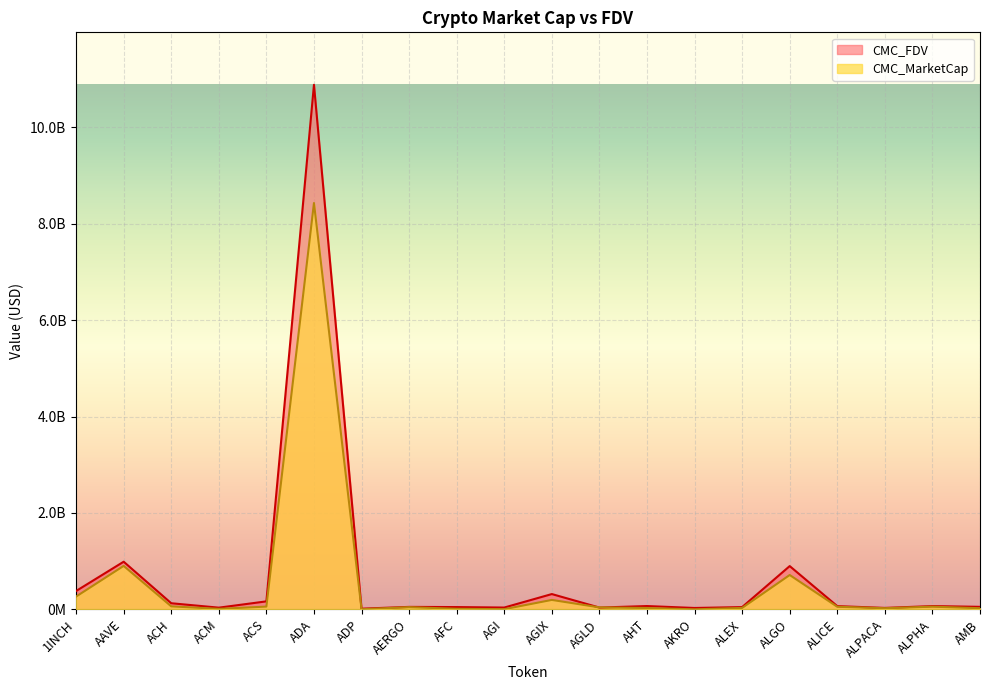

Reading right to left, list all the values displayed in this chart.

CMC_MarketCap: AMB=23682649	ALPHA=55766314	ALPACA=23902712	ALICE=53771021	ALGO=712467507	ALEX=29752506	AKRO=559770	AHT=28029811	AGLD=40931136	AGIX=195913828	AGI=3763433	AFC=11537733	AERGO=45406912	ADP=2634755	ADA=8429190856	ACS=57536366	ACM=10286858	ACH=62387706	AAVE=901626265	1INCH=265196805
CMC_FDV: AMB=52343592	ALPHA=68020539	ALPACA=29929104	ALICE=67087262	ALGO=897627373	ALEX=47007224	AKRO=28588673	AHT=68712102	AGLD=37157101	AGIX=317198708	AGI=37493648	AFC=47267995	AERGO=51190340	ADP=13921397	ADA=10881945008	ACS=165810277	ACM=35045215	ACH=126771735	AAVE=988178110	1INCH=380603396